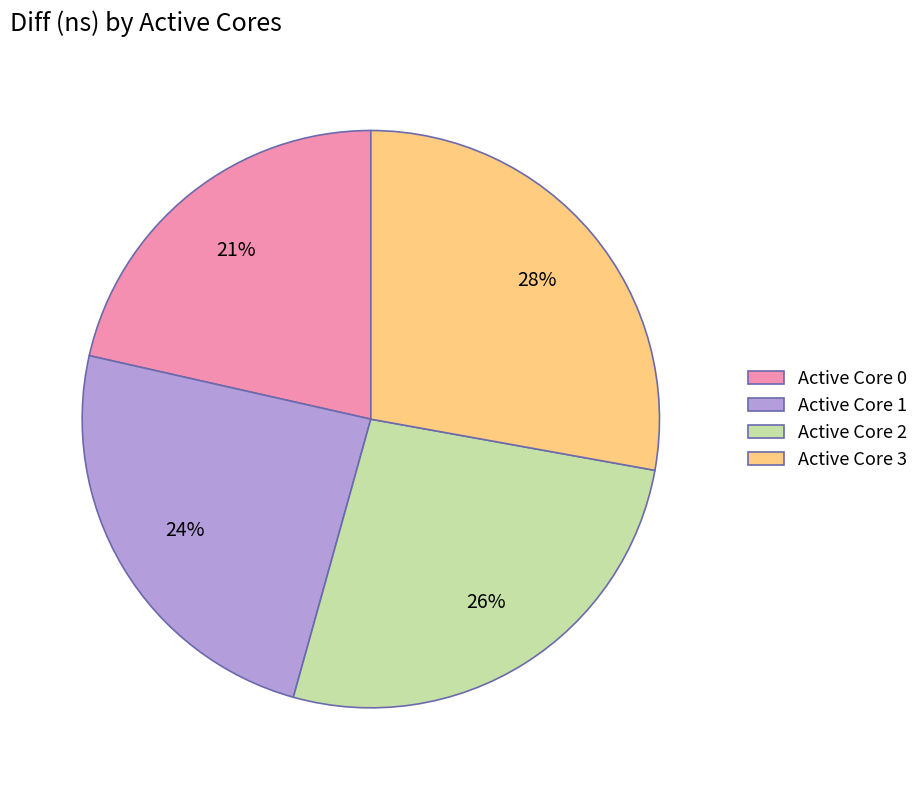

Rank the categories by value from highest to lowest.

Active Core 3, Active Core 2, Active Core 1, Active Core 0